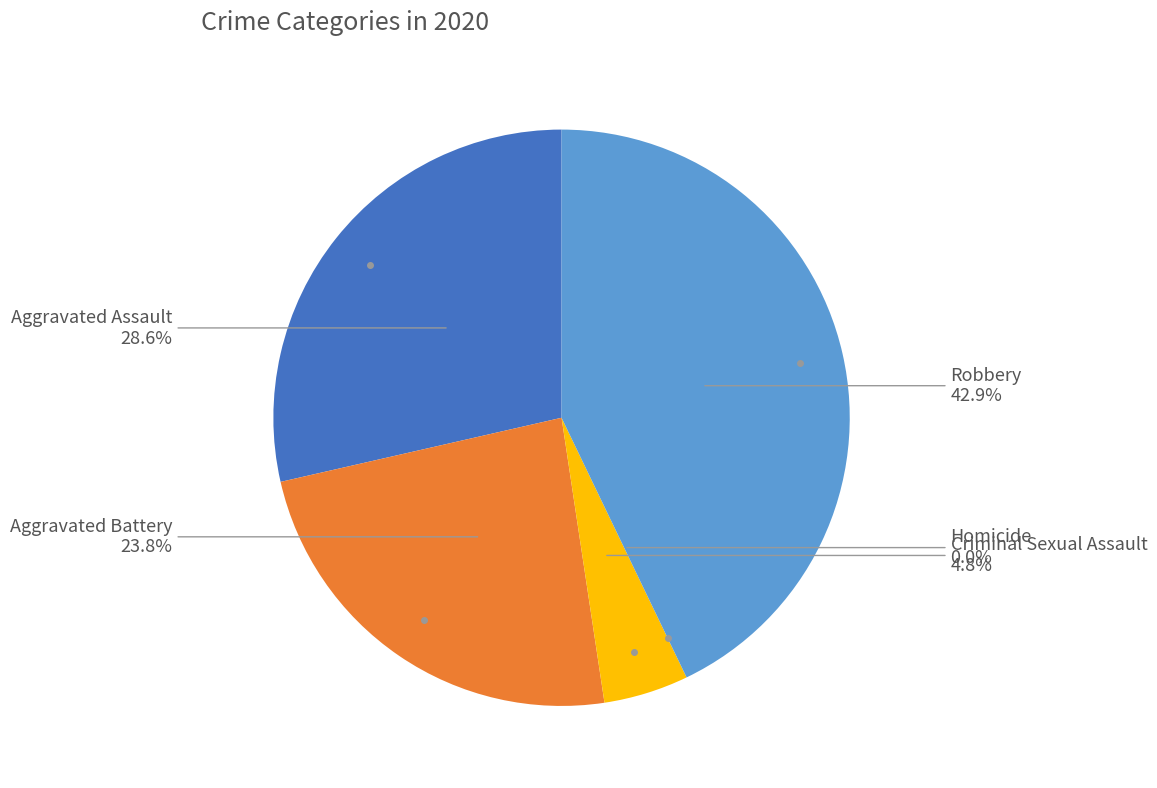

The Robbery slice represents 37% of the pie. True or false?

False